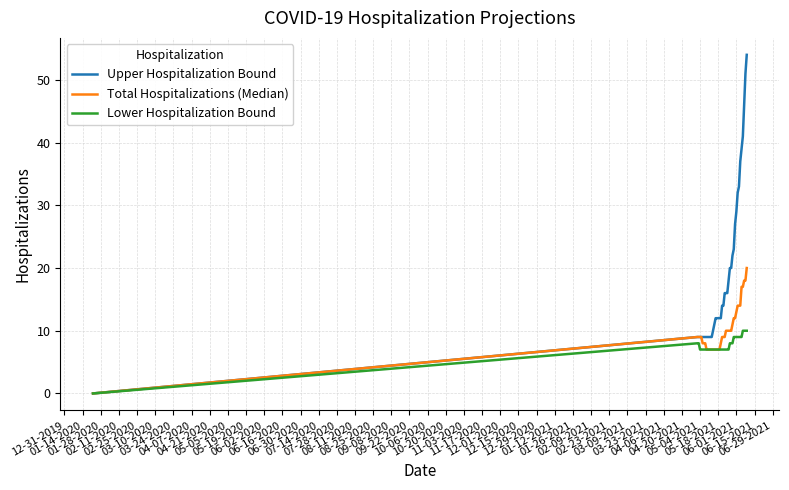

Rank the series by their maximum value, from highest to lowest.

Upper Hospitalization Bound, Total Hospitalizations (Median), Lower Hospitalization Bound